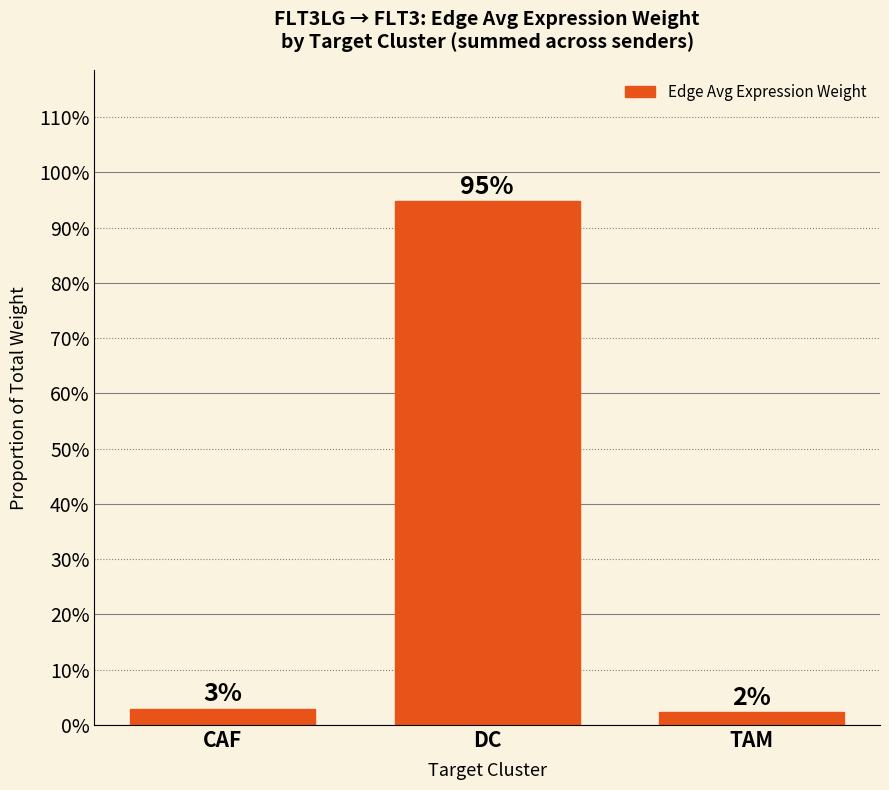

How many categories are shown in the chart?

3